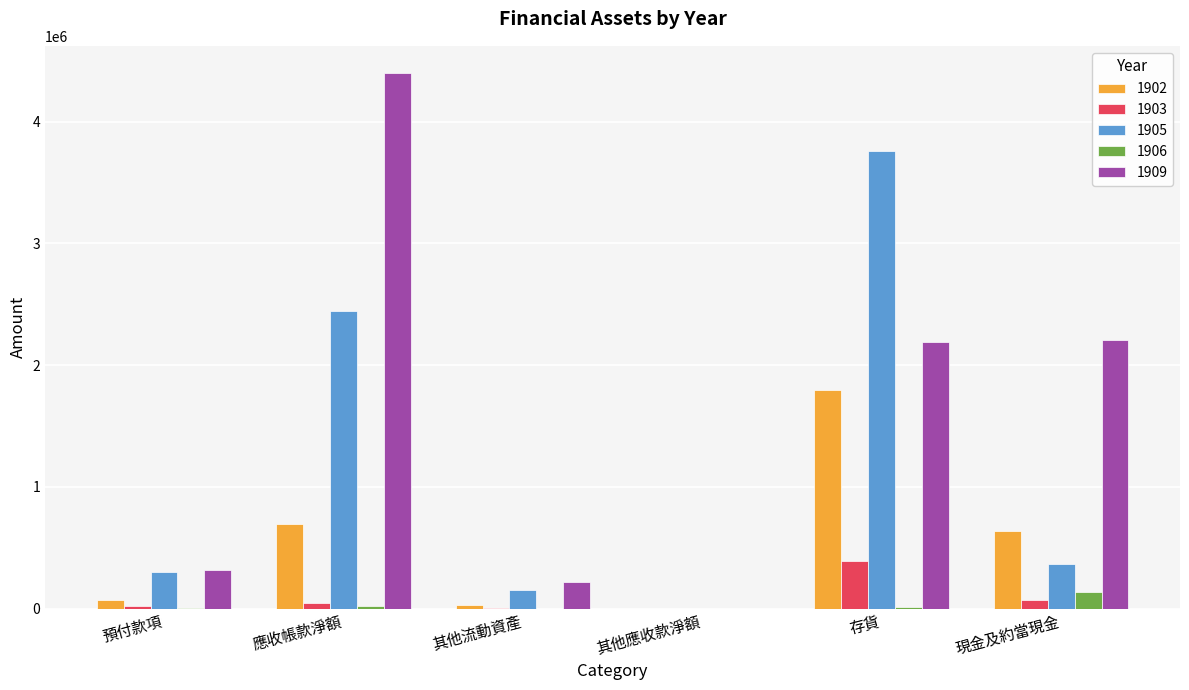

The 1909 series shows 2193778 at 存貨. True or false?

True